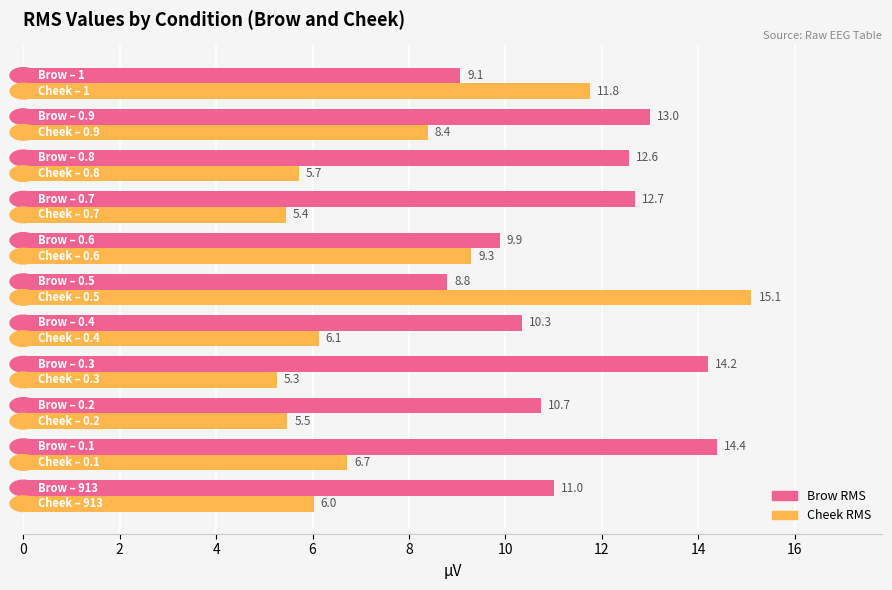

List the series in order of their overall mean, highest first.

Brow RMS, Cheek RMS